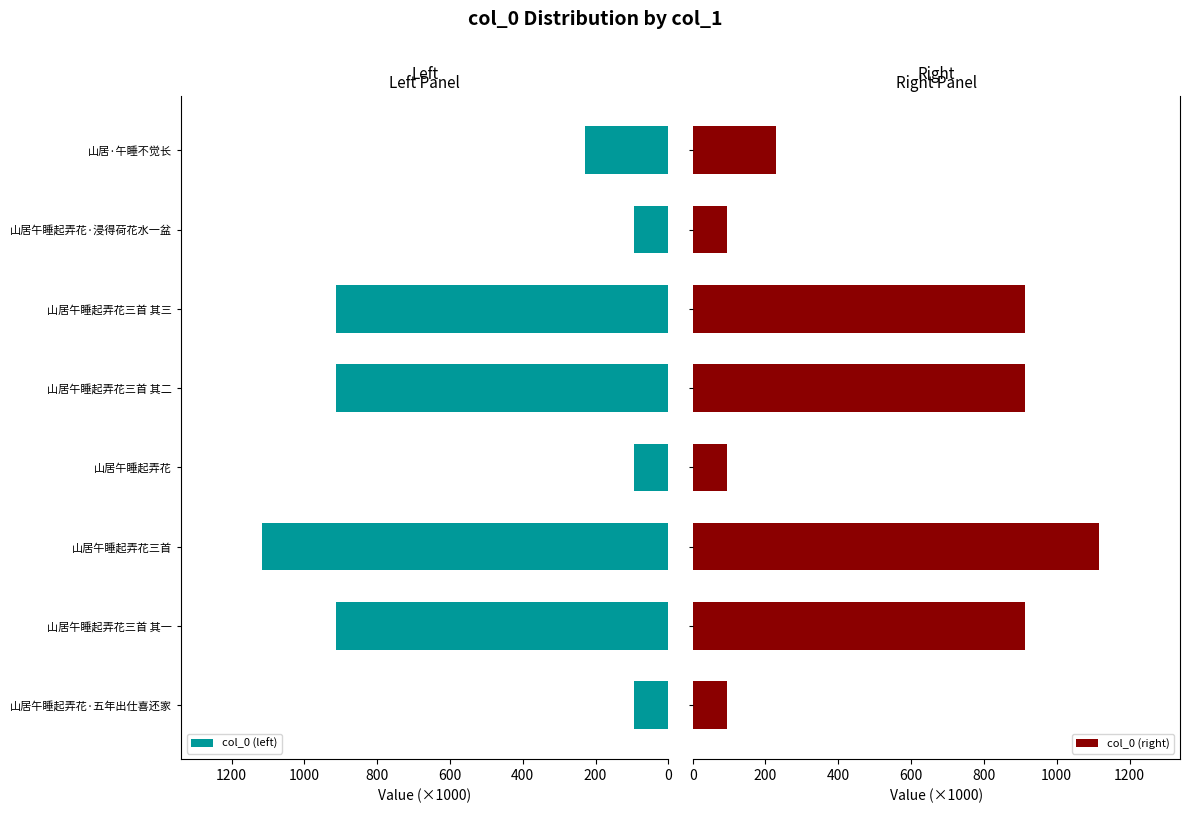

Which series has the largest total across all categories?

col_0 (left)